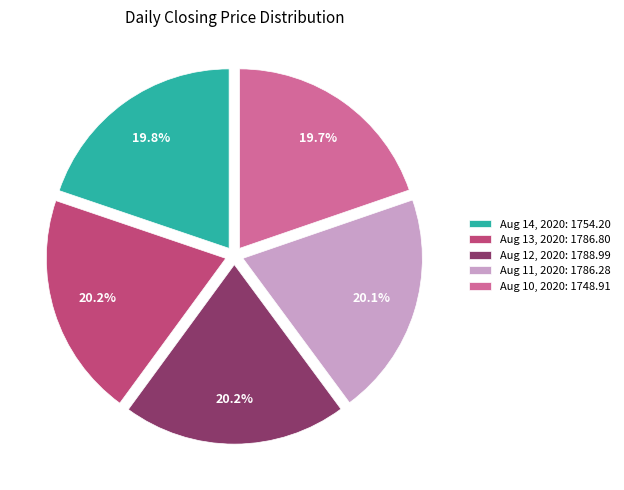

True or false: Aug 12, 2020 accounts for 20% of the total.

True